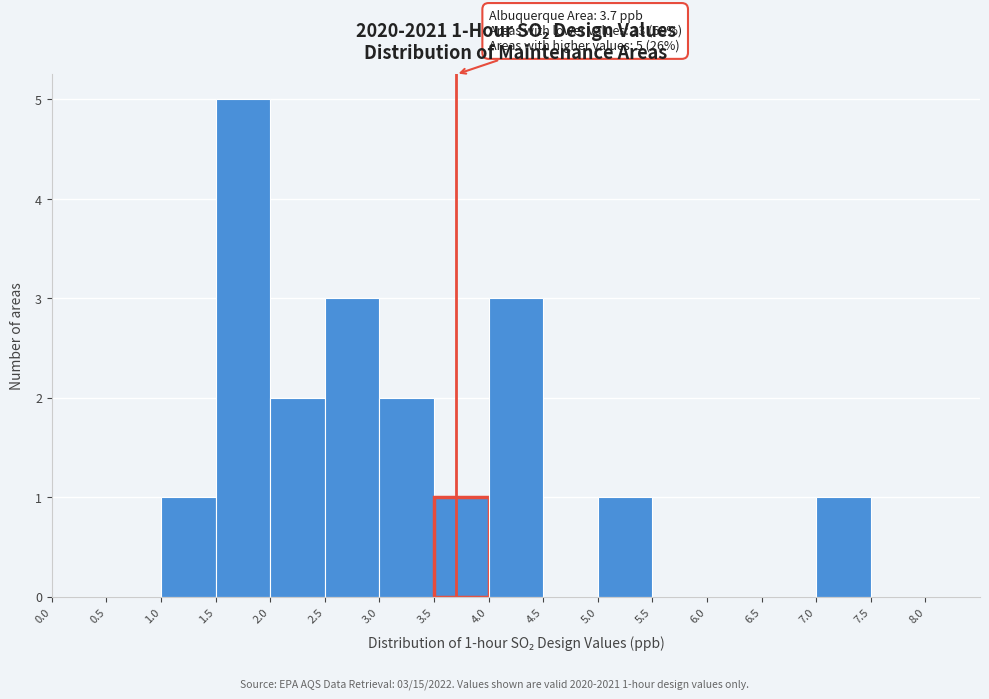

Over which range of the x-axis is the bar tallest?

1.5 to 2.0